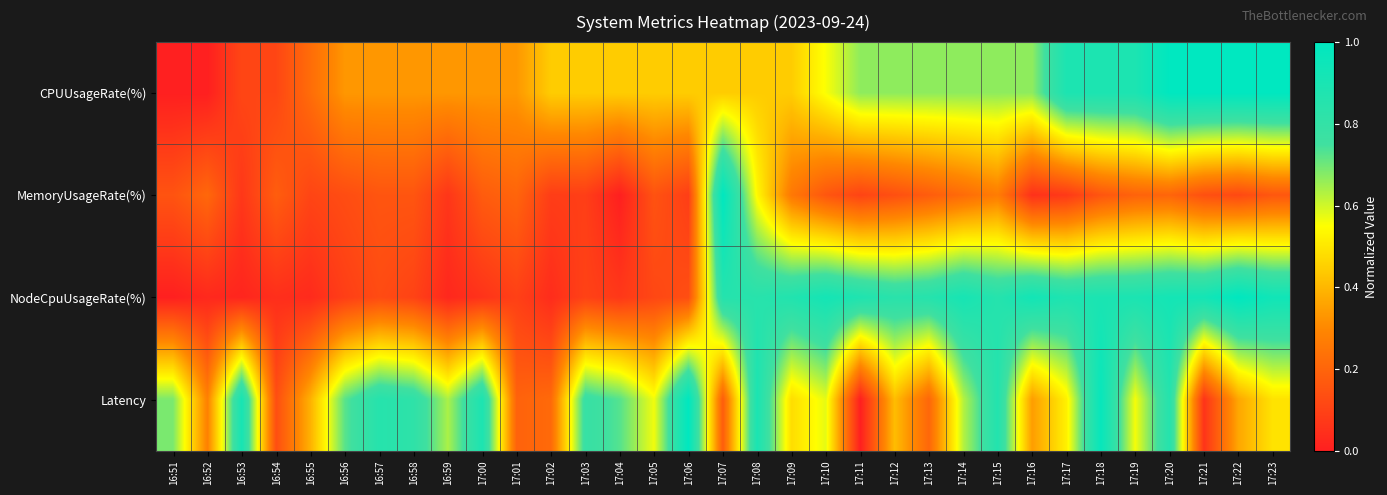

At 16:52, list the series in order from smallest to largest.

CPUUsageRate(%), NodeCpuUsageRate(%), MemoryUsageRate(%), Latency